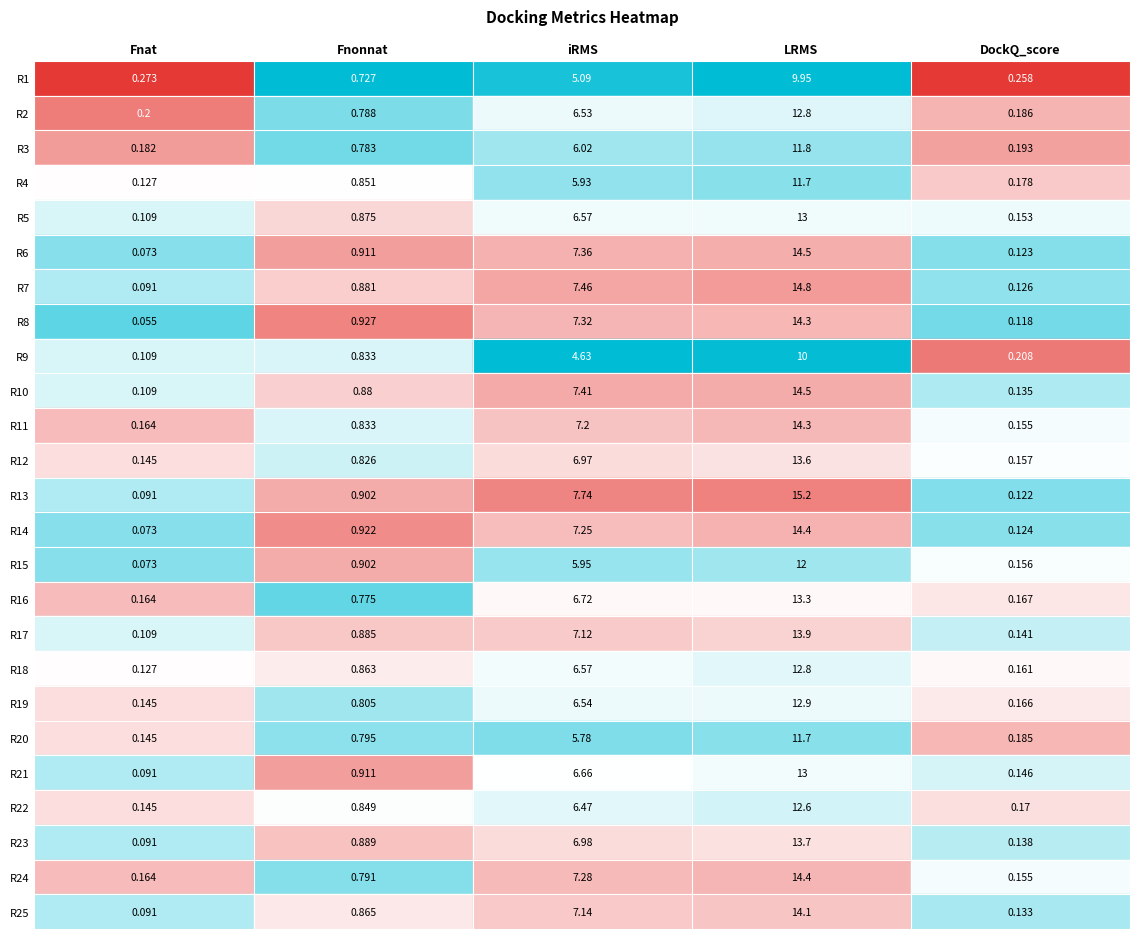

Which has a higher value, 3 or 21?

21